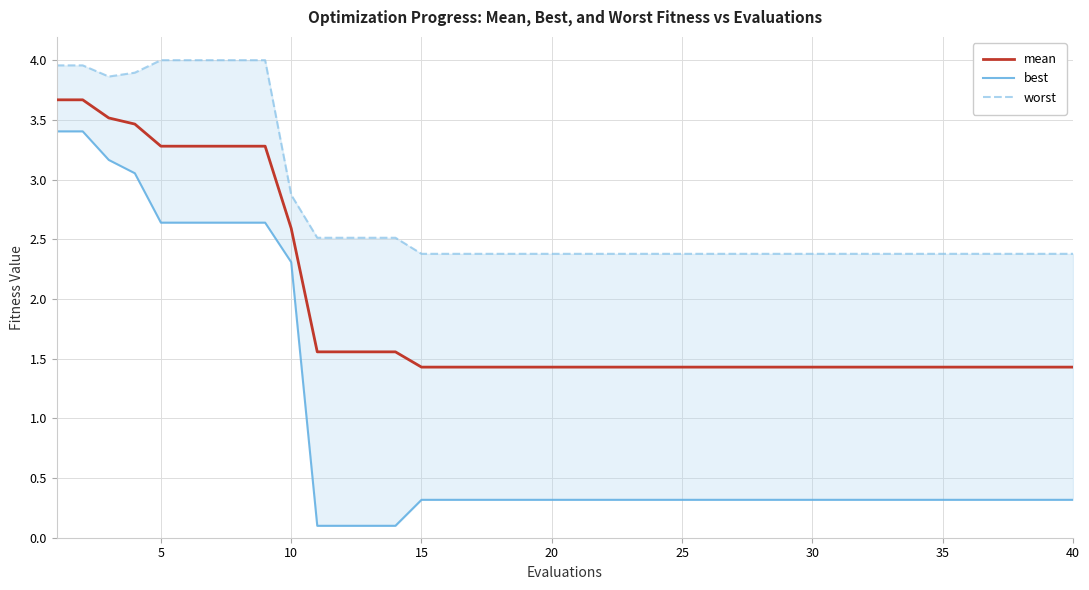

What is the value of the best point at the 23rd from the left?

0.3